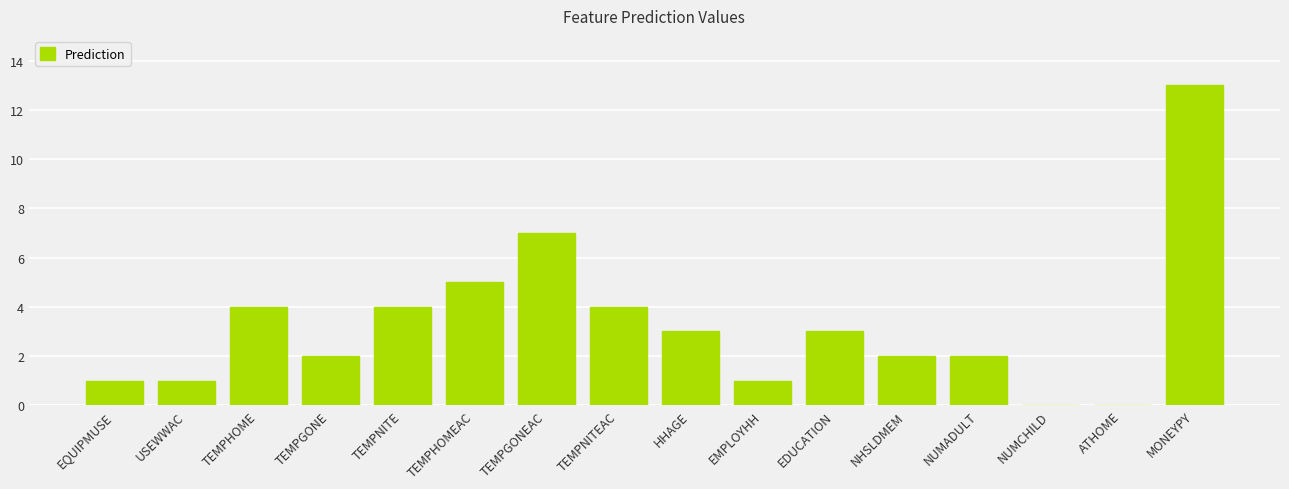

What is the change in value from EQUIPMUSE to TEMPNITE?

+3